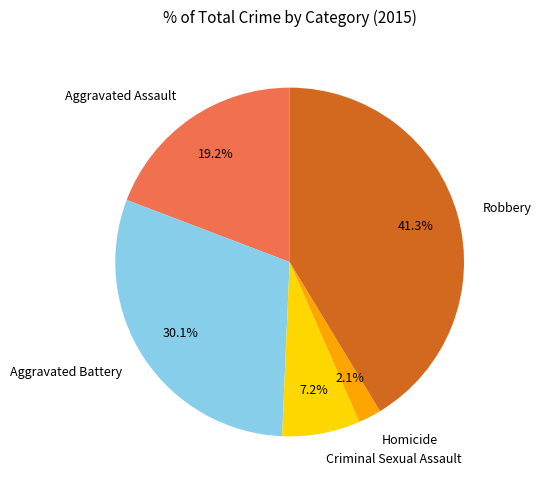

To the nearest percent, what percentage of the pie is Robbery?

41%